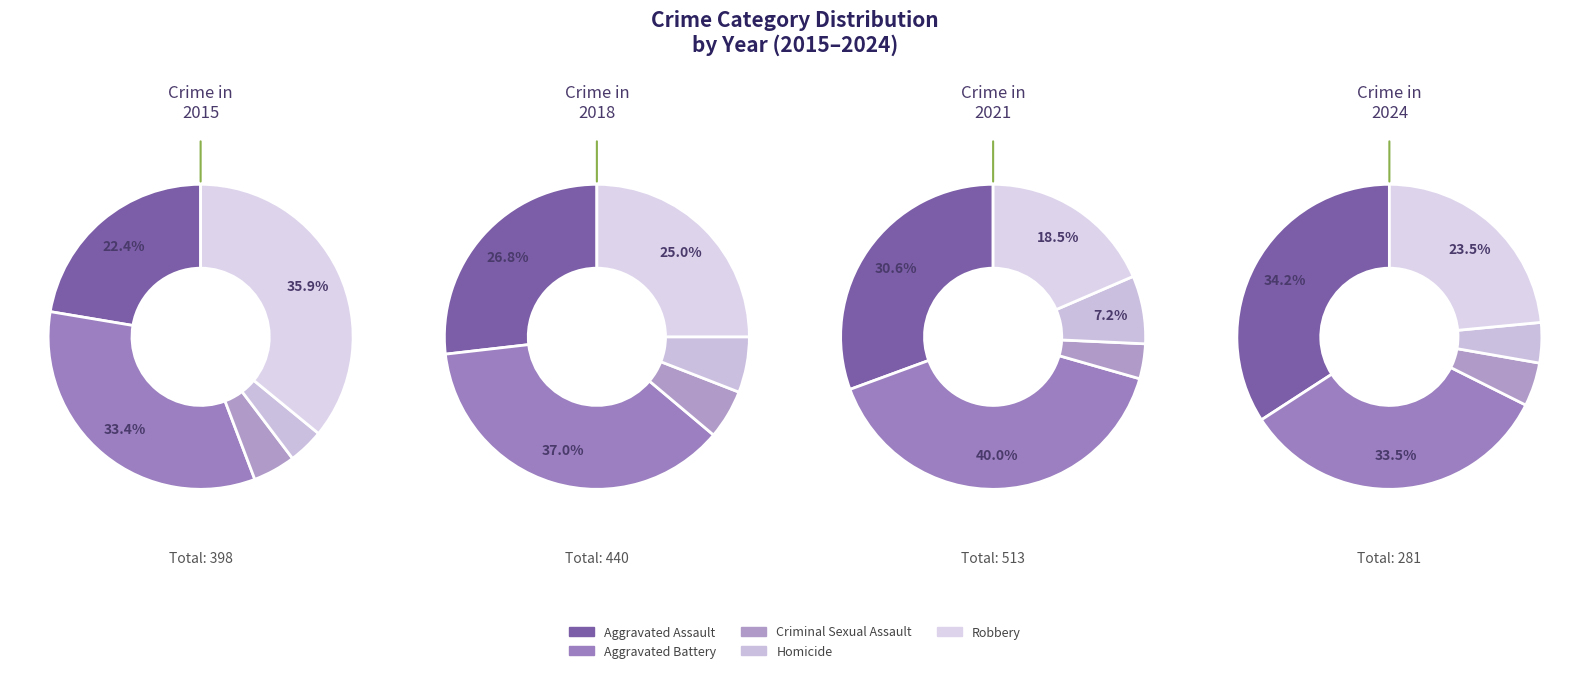

What percentage is the Criminal Sexual Assault slice, to the nearest percent?

5%